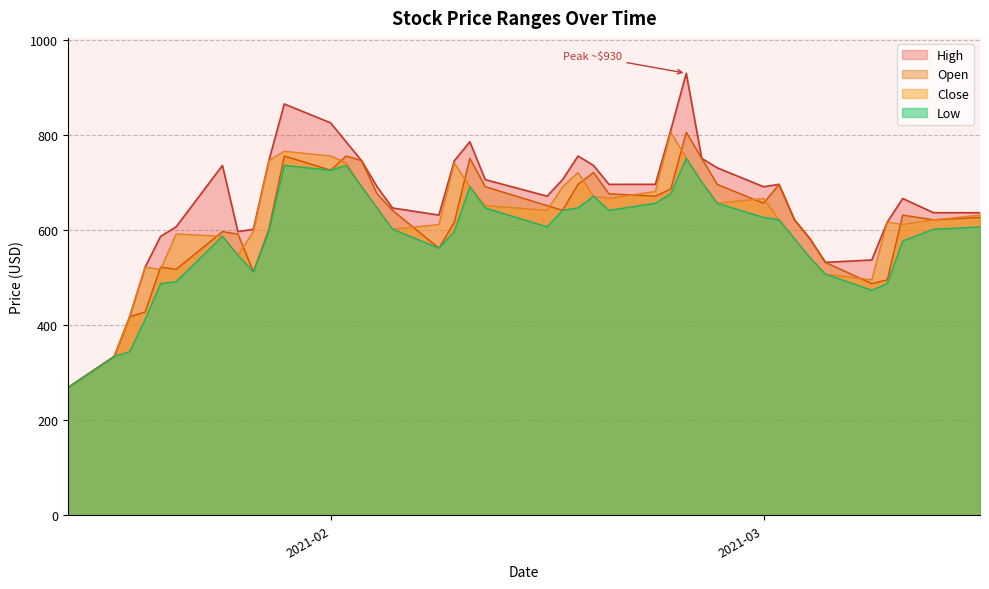

What is the maximum value shown in the chart?

930.9